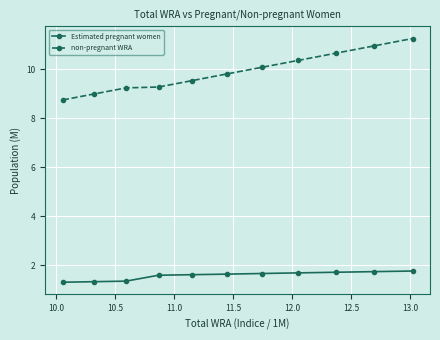

List the series in order of their peak value, lowest first.

Estimated pregnant women, non-pregnant WRA